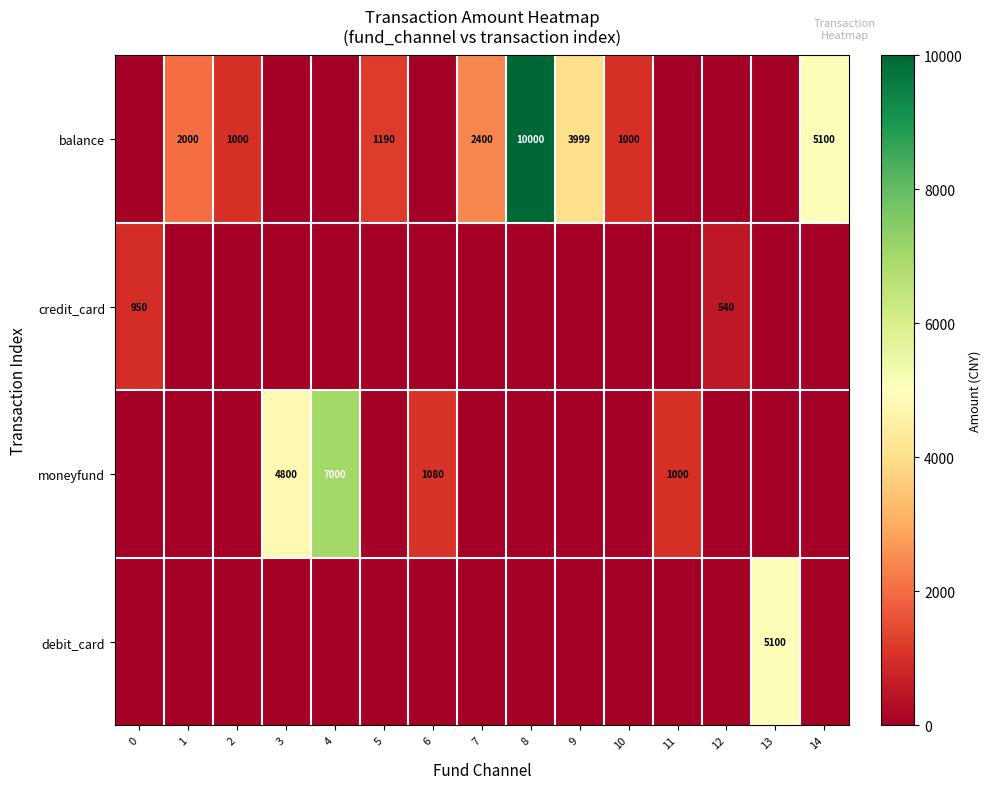

What is the total value across all series at 9?

3999